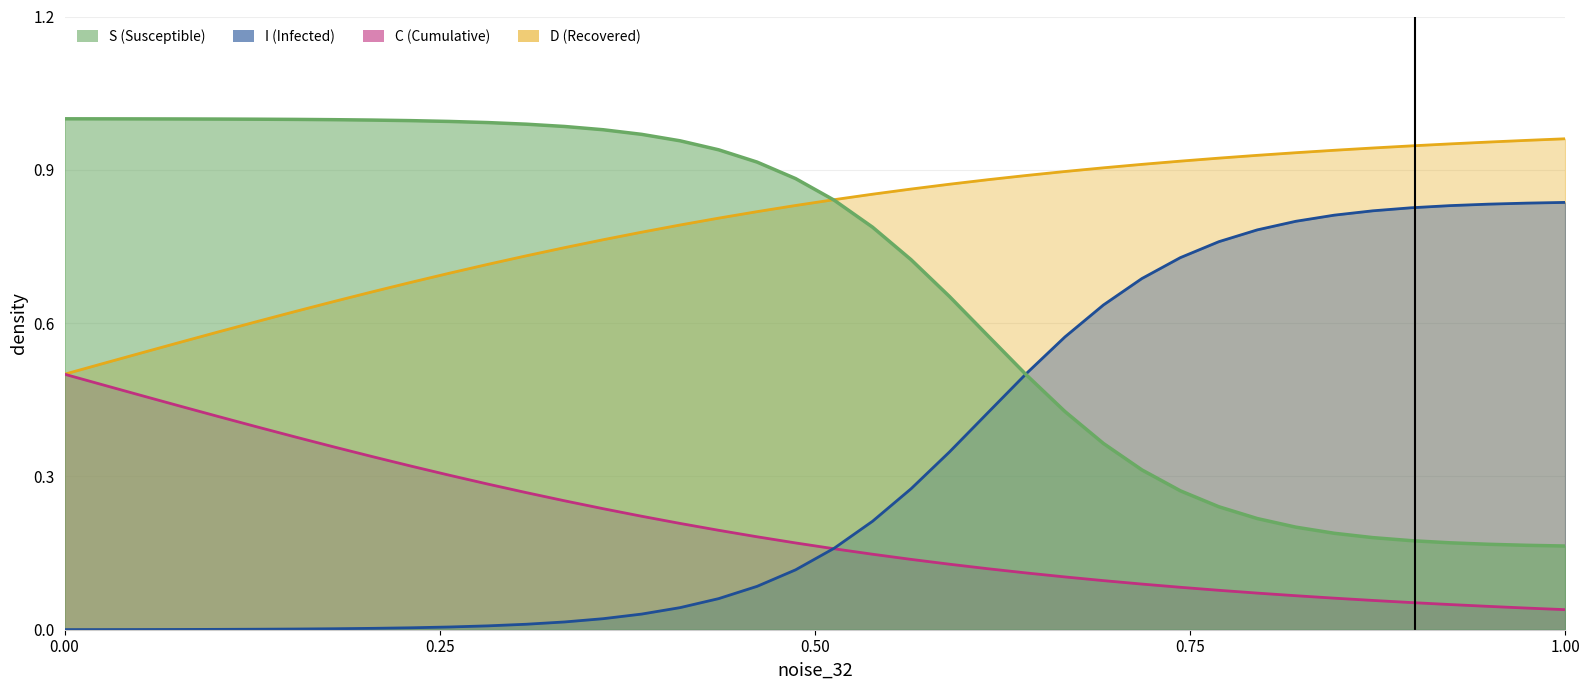

How many lines are shown in the chart?

4